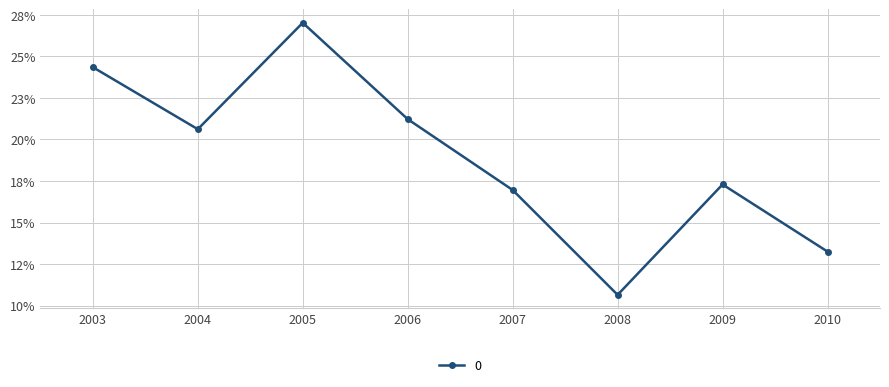

Does the chart have visible grid lines?

Yes